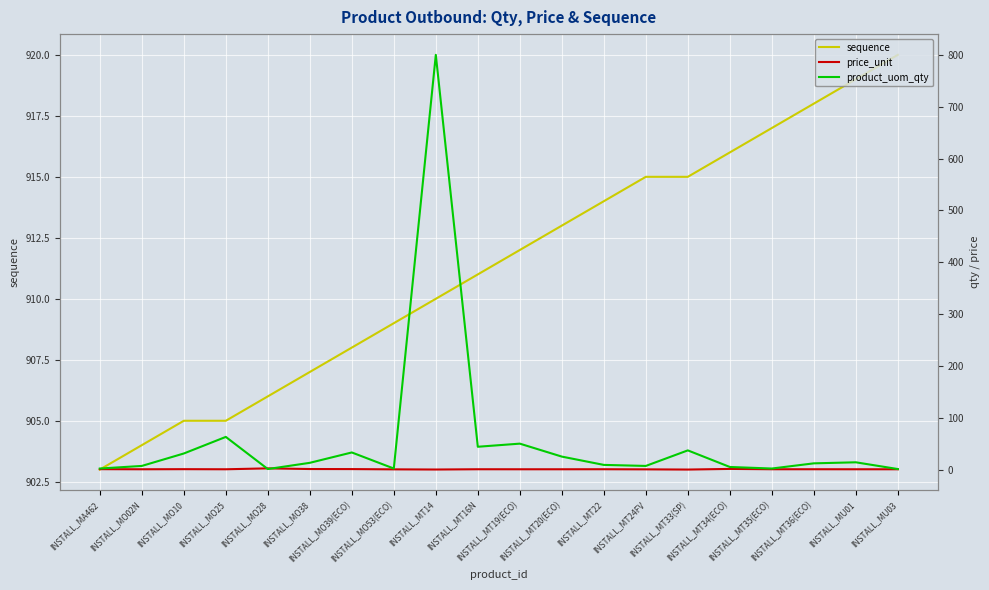

At INSTALL_MT14, list the series in order from largest to smallest.

sequence, product_uom_qty, price_unit